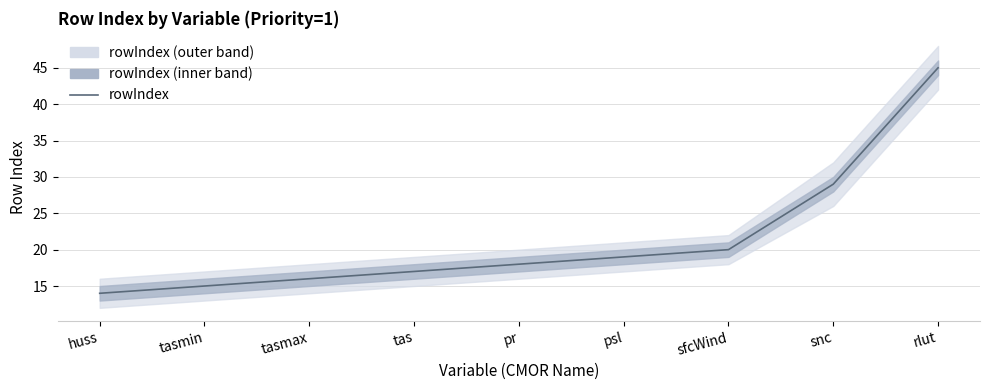

Reading left to right, transcribe all the data shown in this chart.

huss=14	tasmin=15	tasmax=16	tas=17	pr=18	psl=19	sfcWind=20	snc=29	rlut=45